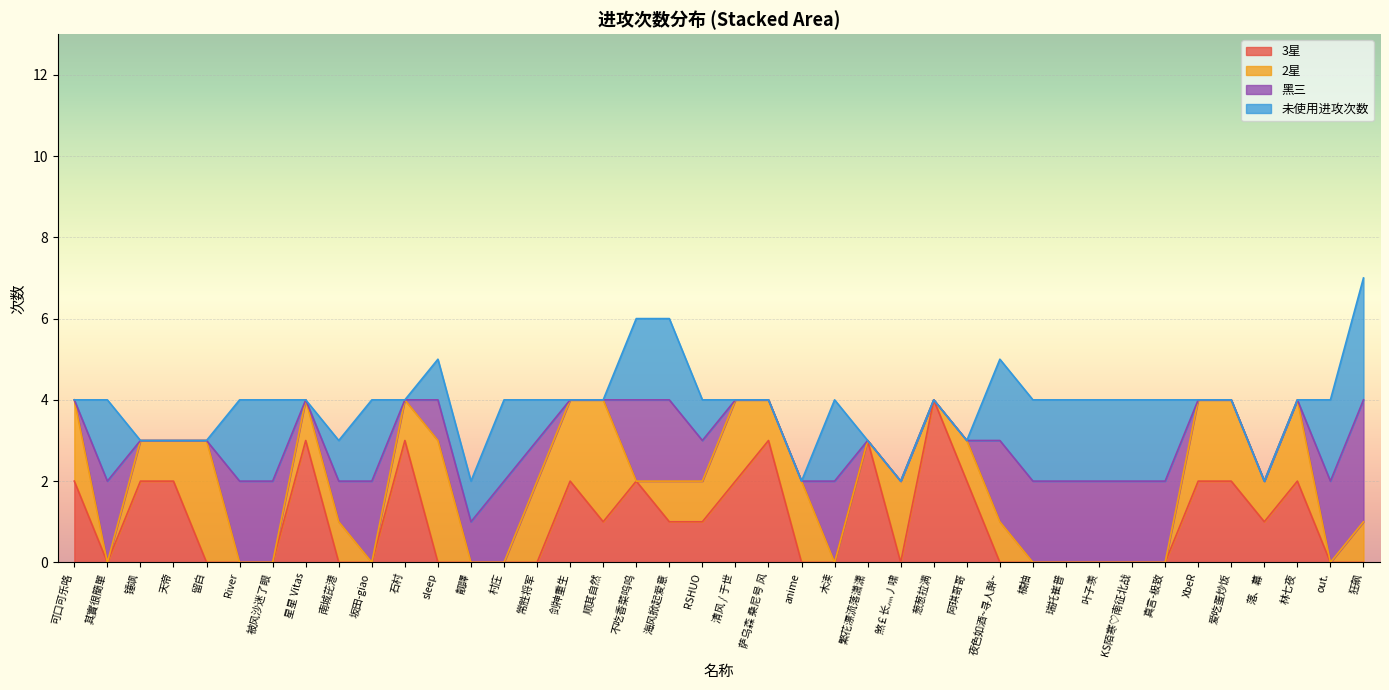

How many data points in 2星 are above 1?

12